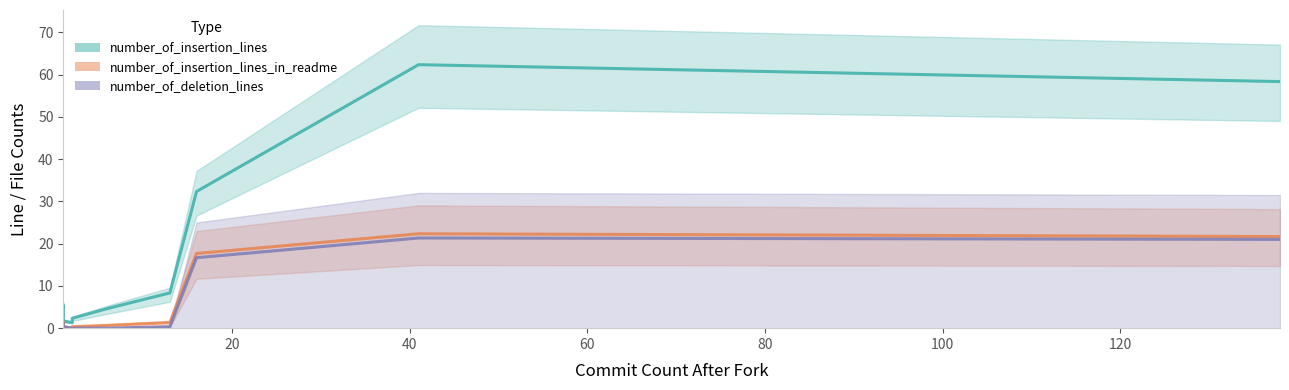

What is the total value across all series at 1?

4